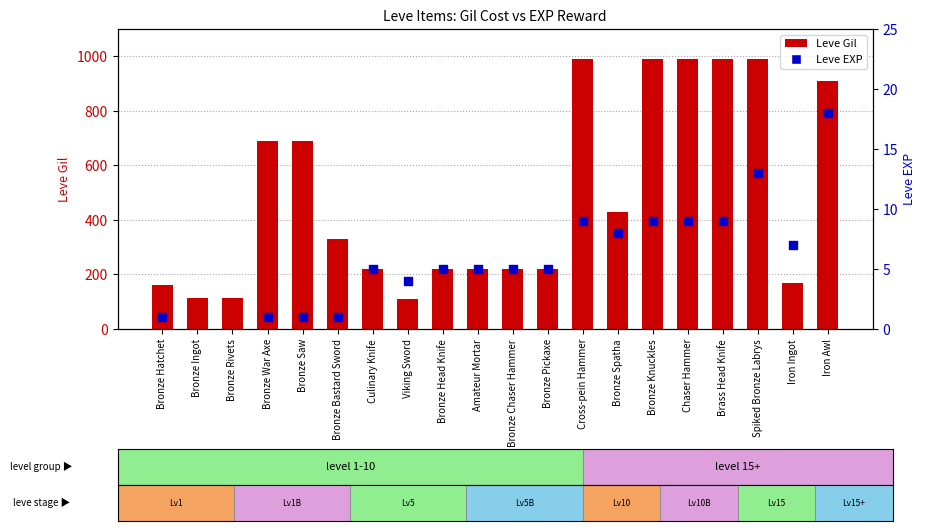

Is the value of Leve Gil at Cross-pein Hammer greater than the value of Leve EXP at Bronze Saw?

Yes